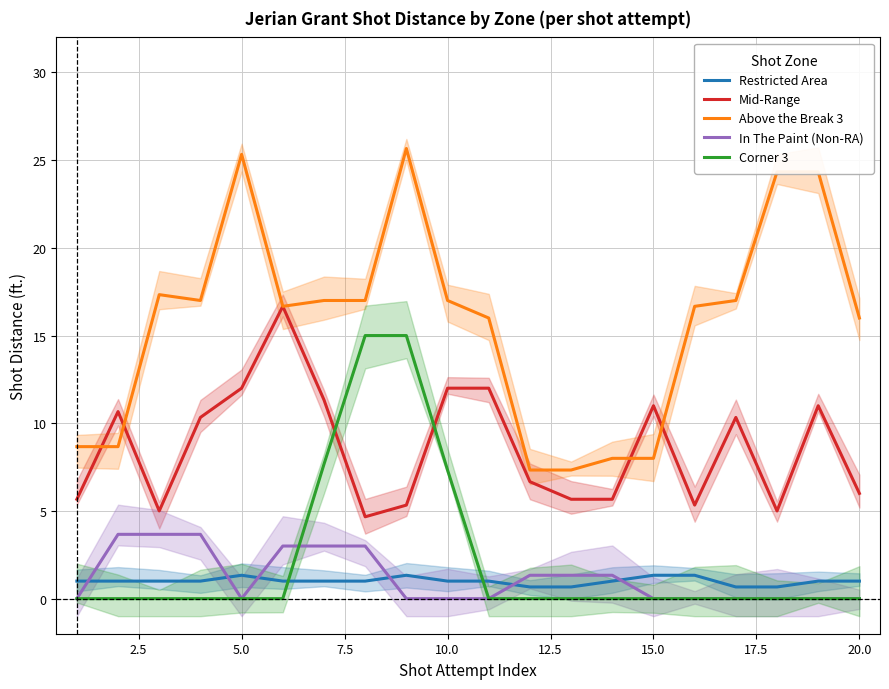

How many lines are shown in the chart?

5